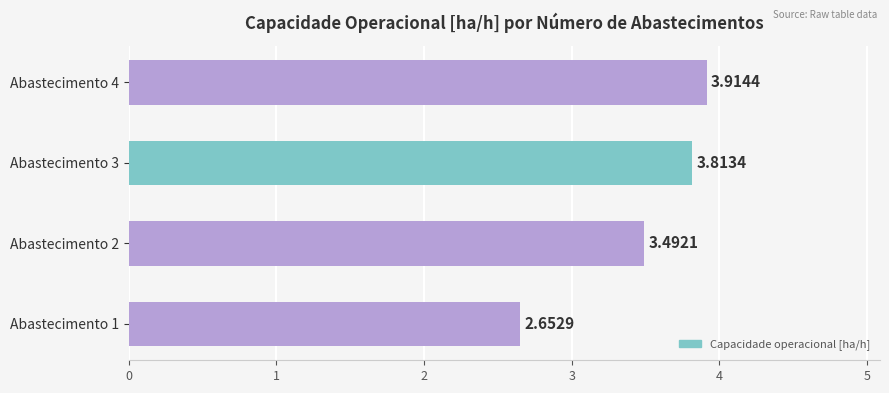

Does the chart contain any negative values?

No